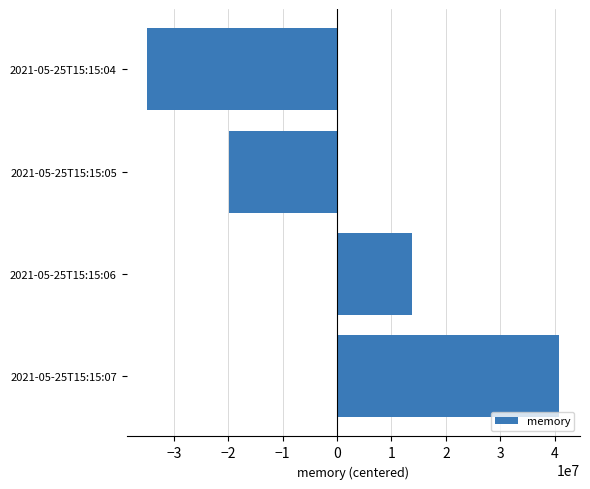

Reading top to bottom, transcribe all the data shown in this chart.

2021-05-25T15:15:04=-34866176	2021-05-25T15:15:05=-19833856	2021-05-25T15:15:06=13835264	2021-05-25T15:15:07=40864768